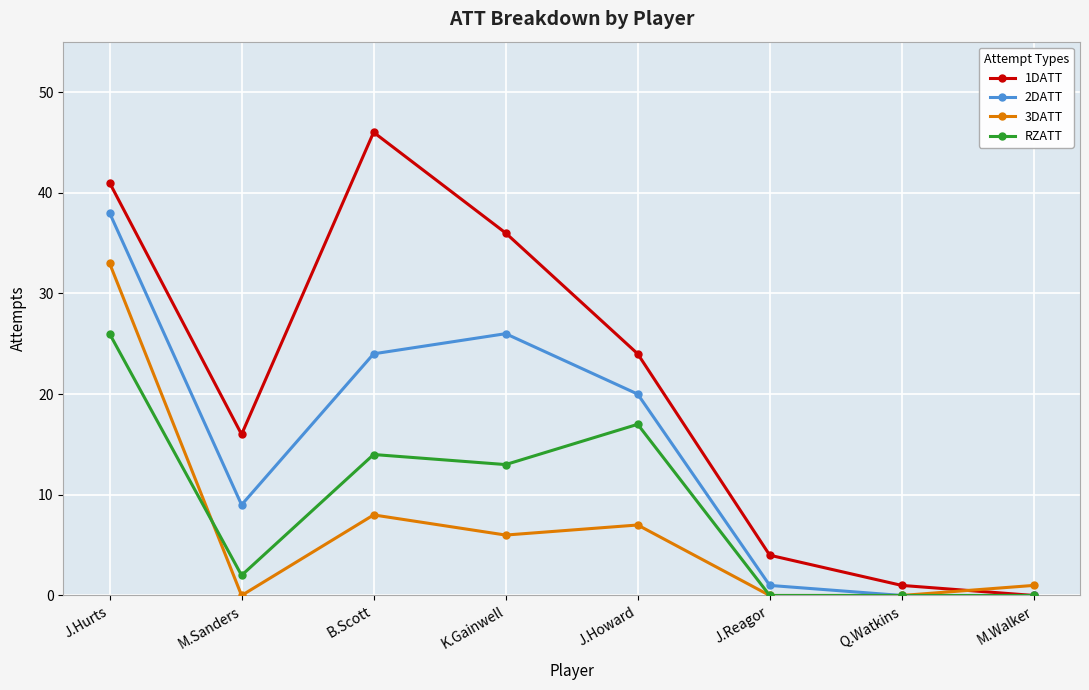

Rank the series by their average value, from highest to lowest.

1DATT, 2DATT, RZATT, 3DATT